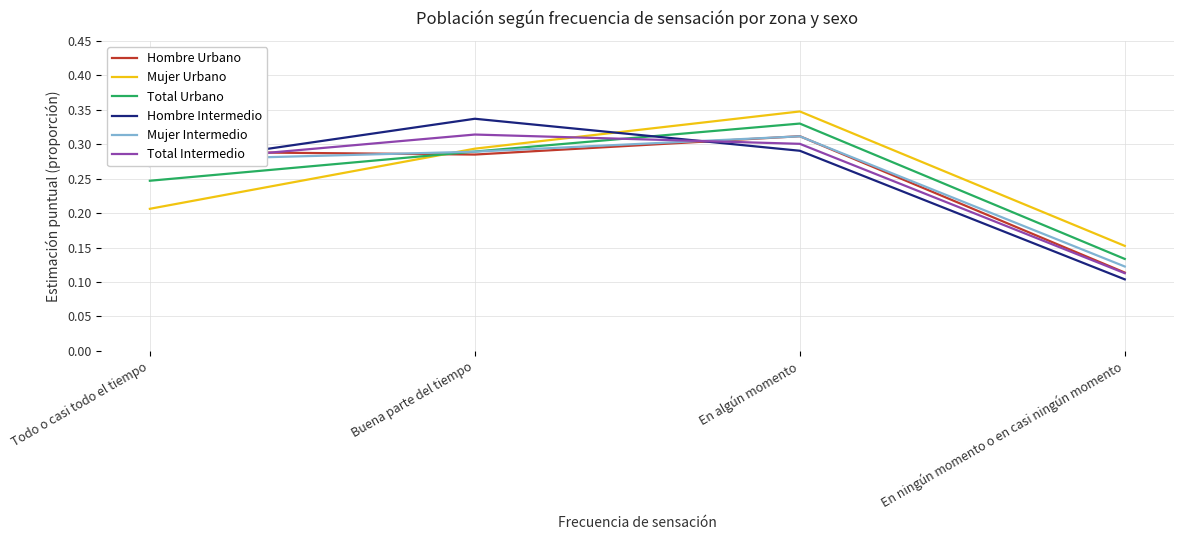

Which category has the lowest value in the Mujer Urbano series?

En ningún momento o en casi ningún momento